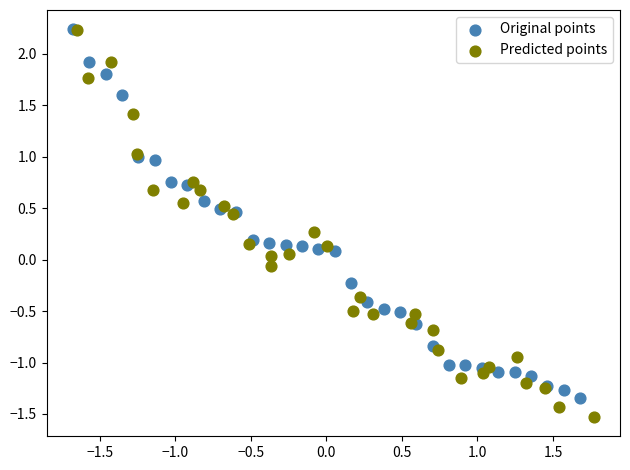

Which series contains the lowest Y value?

Predicted points